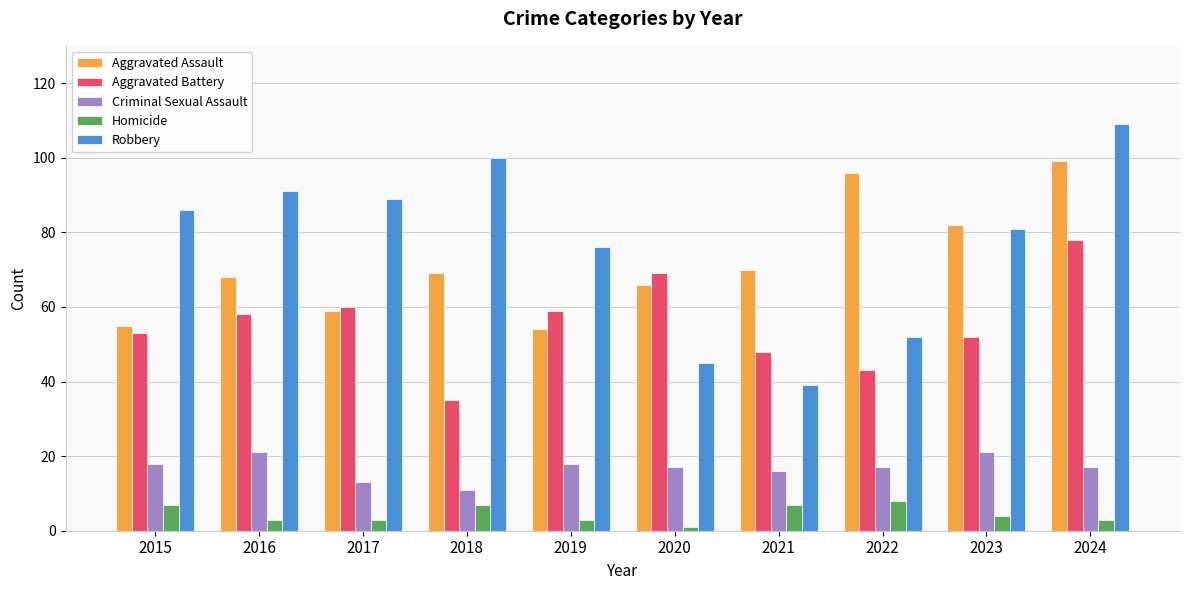

True or false: Criminal Sexual Assault has a value of 21 at 2023.

True